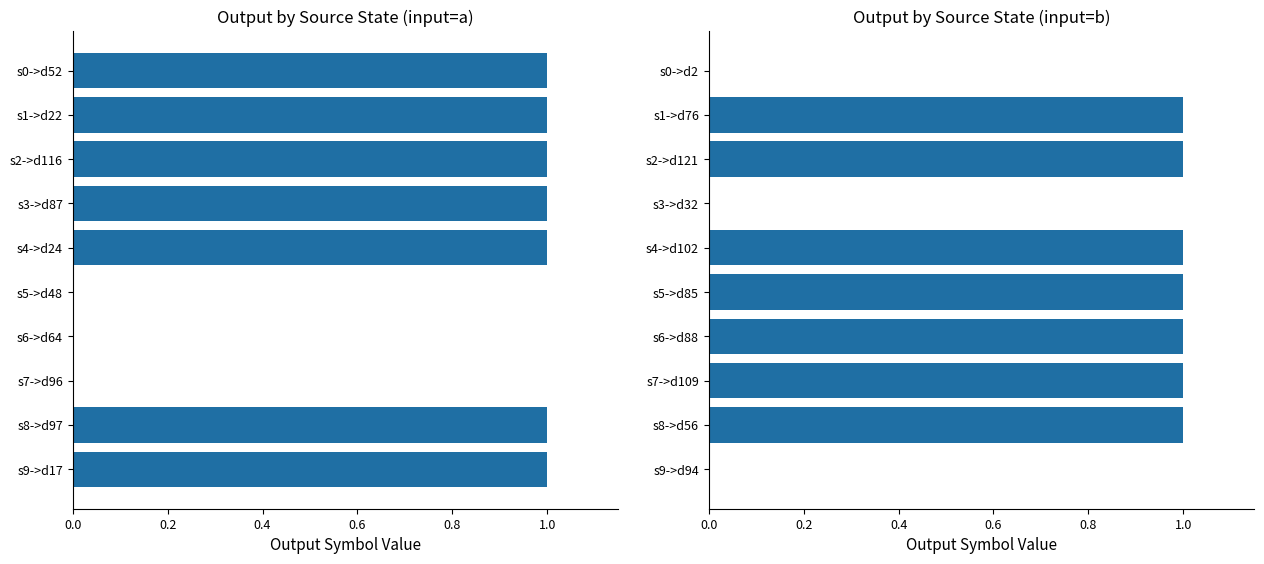

Which series has the widest spread of values?

output_symbol (input=a)